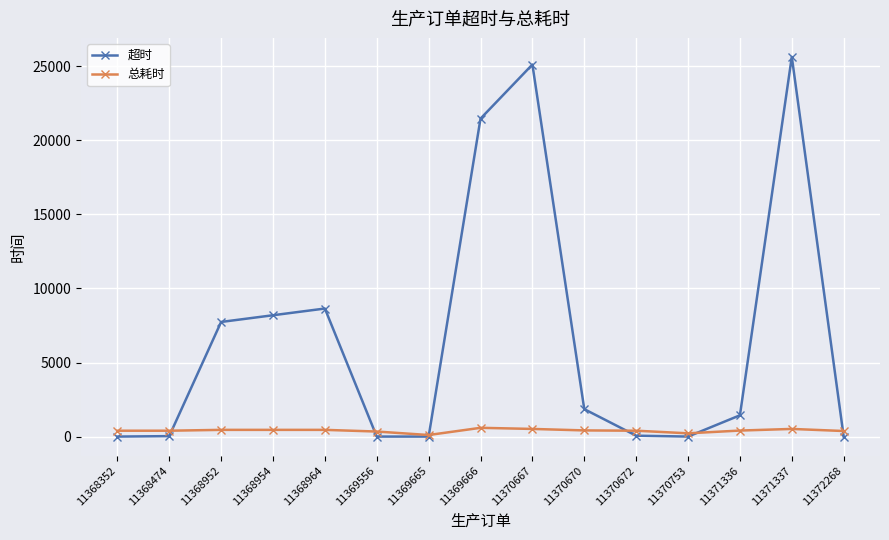

How many times do 总耗时 and 超时 cross each other?

6